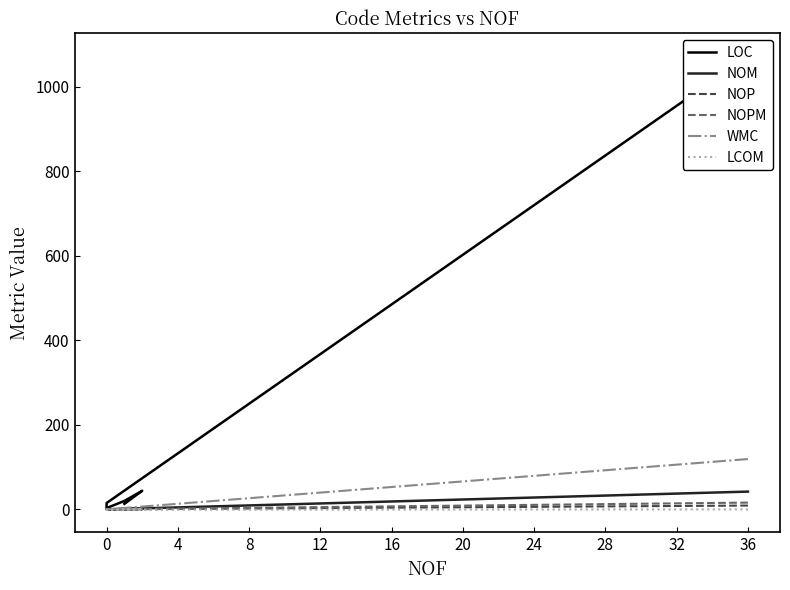

What is the value of the NOM point at the 5th from the left?

1